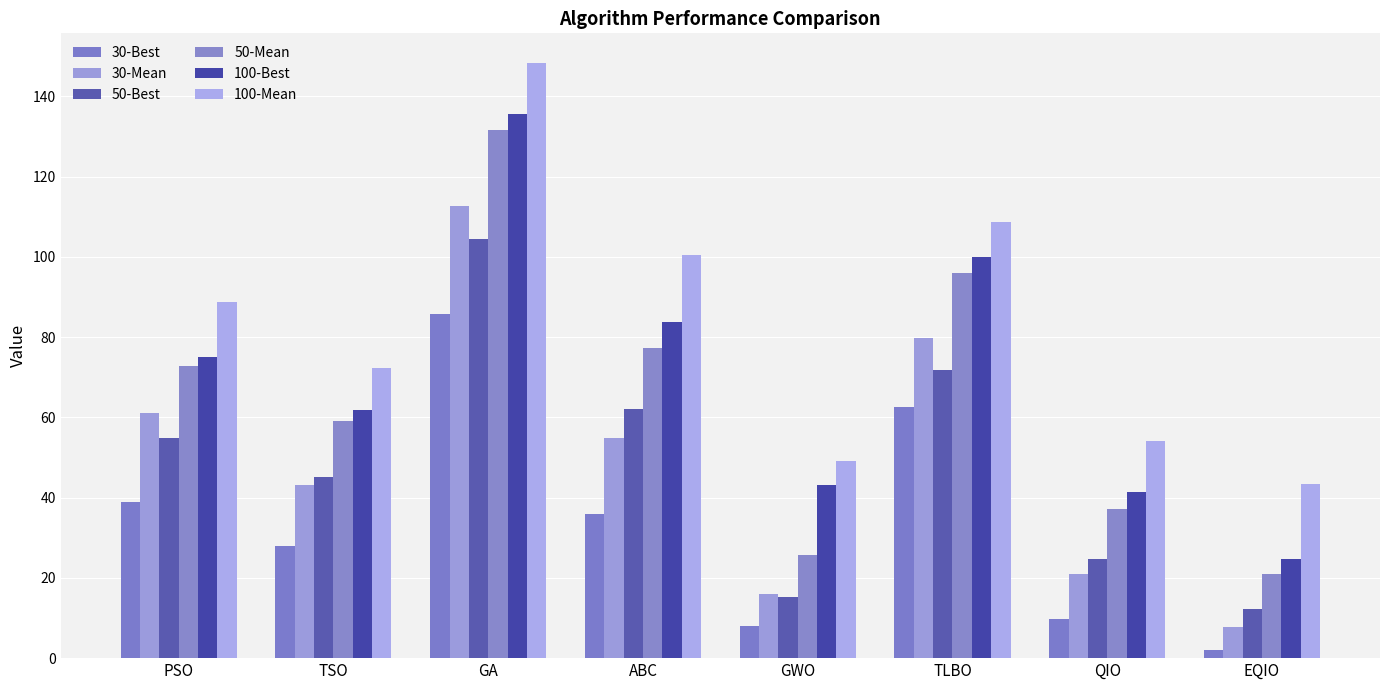

How many values in the 50-Mean series are below 72?

4